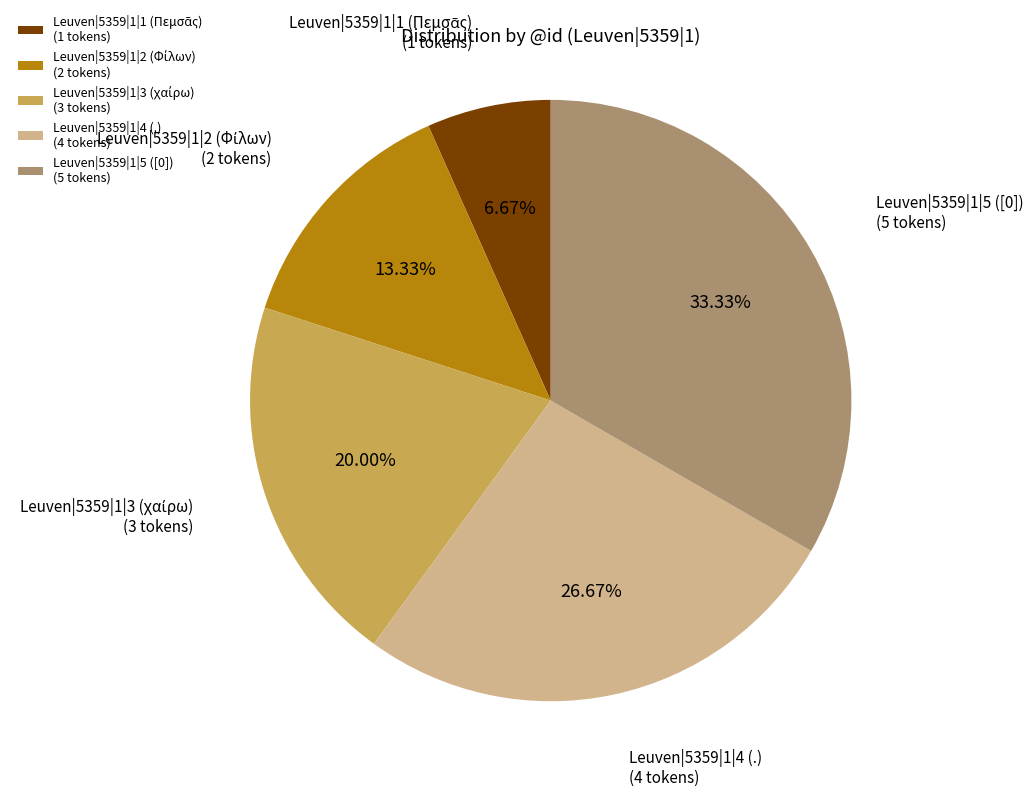

Is there any slice that represents more than half of the pie?

No